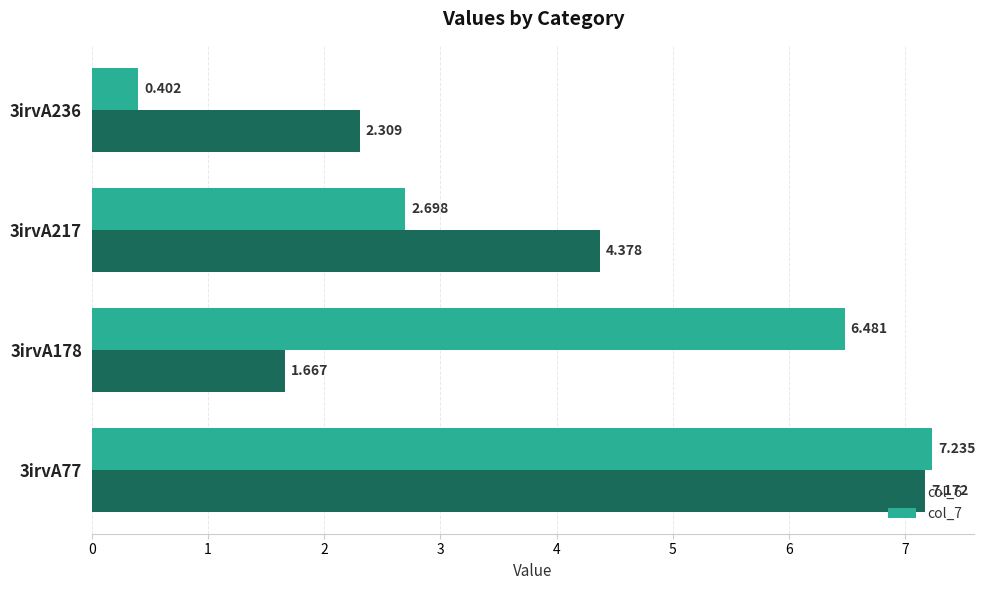

Is the value of col_7 at 3irvA236 greater than the value of col_6 at 3irvA217?

No